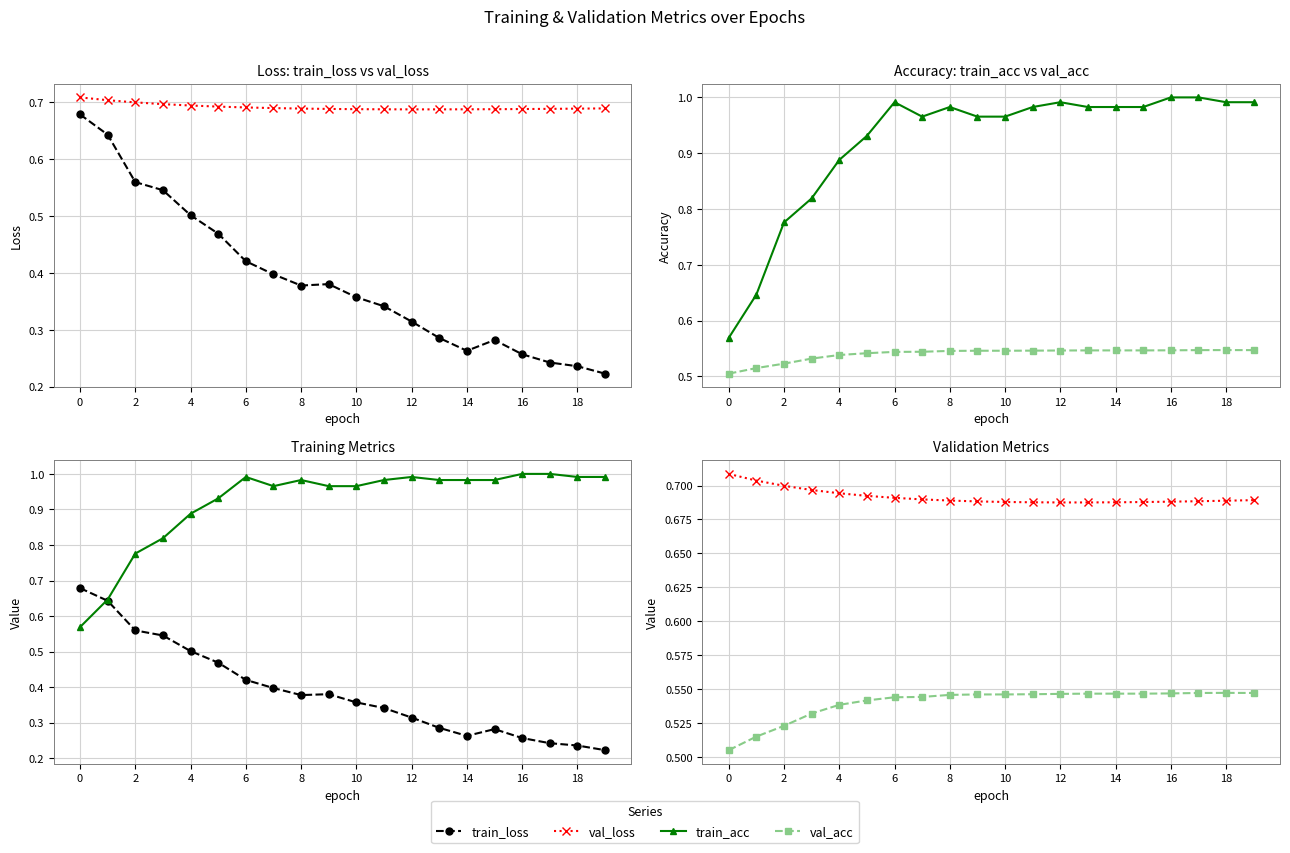

Reading left to right, list all the values displayed in this chart.

train_loss: 0.7	0.6	0.6	0.5	0.5	0.5	0.4	0.4	0.4	0.4	0.4	0.3	0.3	0.3	0.3	0.3	0.3	0.2	0.2	0.2
val_loss: 0.7	0.7	0.7	0.7	0.7	0.7	0.7	0.7	0.7	0.7	0.7	0.7	0.7	0.7	0.7	0.7	0.7	0.7	0.7	0.7
train_acc: 0.6	0.6	0.8	0.8	0.9	0.9	1.0	1.0	1.0	1.0	1.0	1.0	1.0	1.0	1.0	1.0	1.0	1.0	1.0	1.0
val_acc: 0.5	0.5	0.5	0.5	0.5	0.5	0.5	0.5	0.5	0.5	0.5	0.5	0.5	0.5	0.5	0.5	0.5	0.5	0.5	0.5